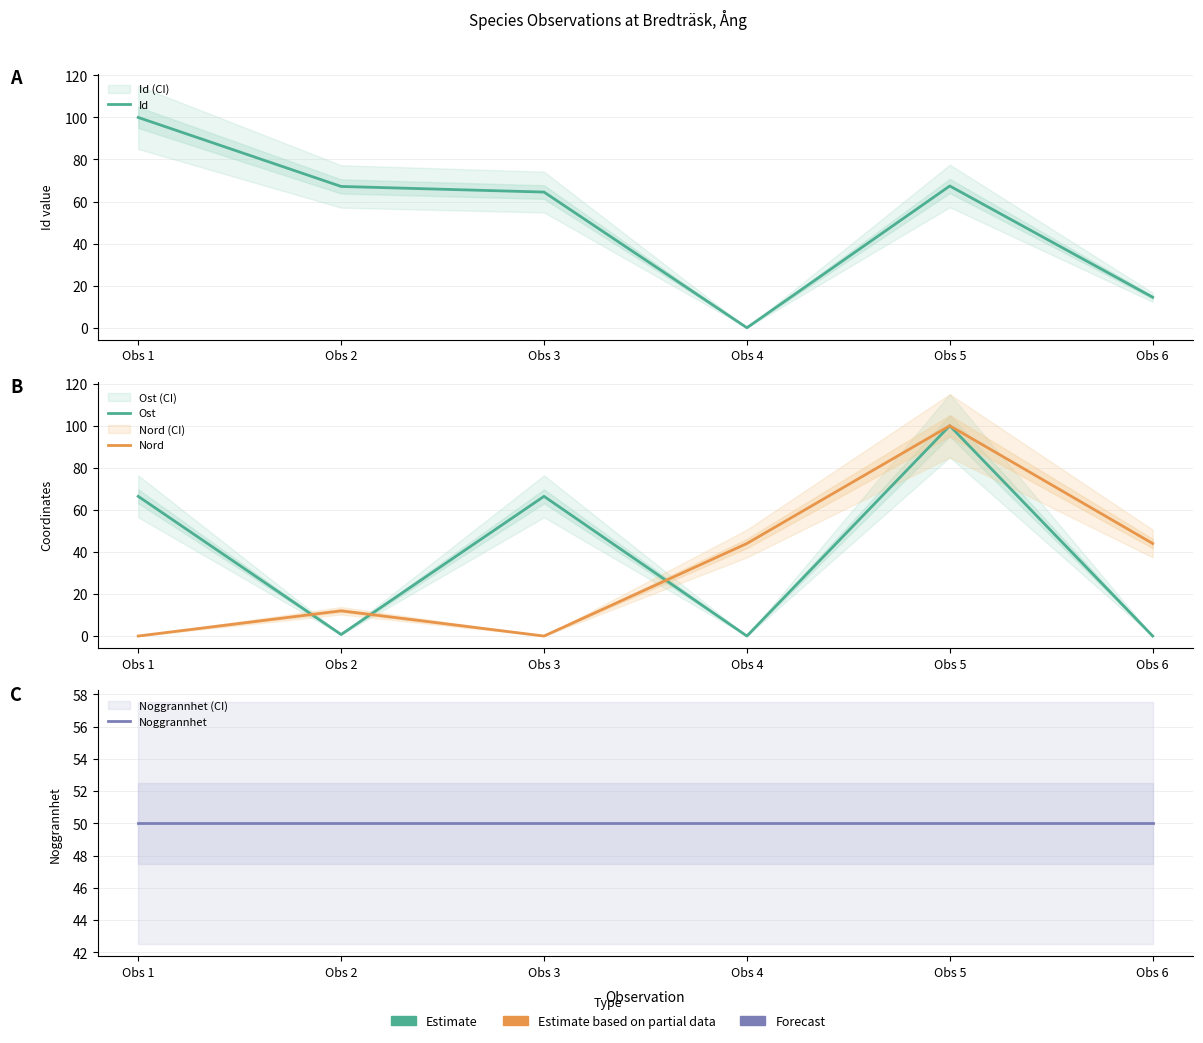

At how many categories does at least one series exceed 37?

6